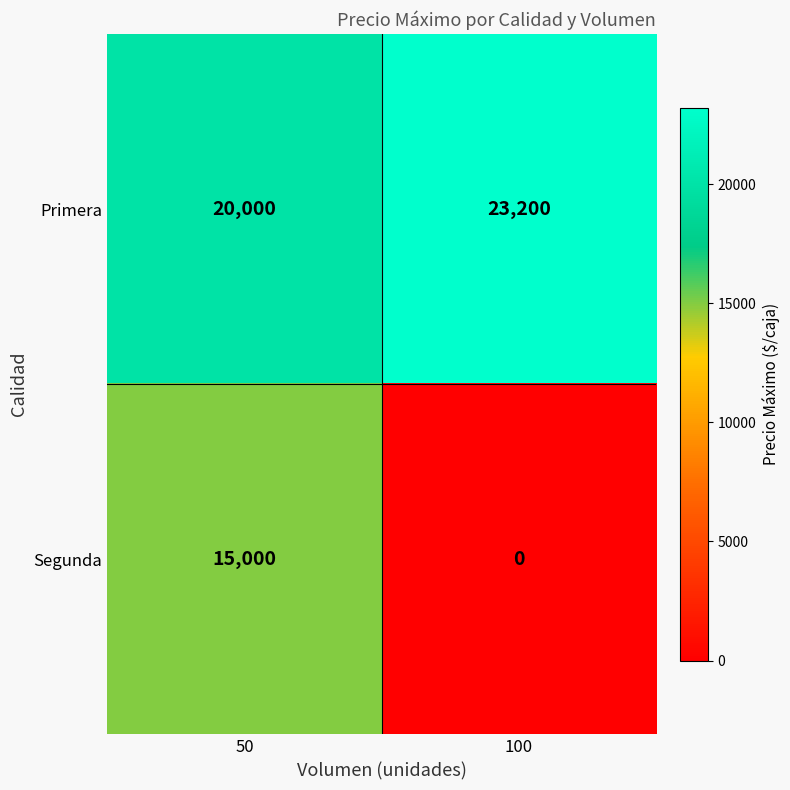

Which label corresponds to the largest value in the chart?

100